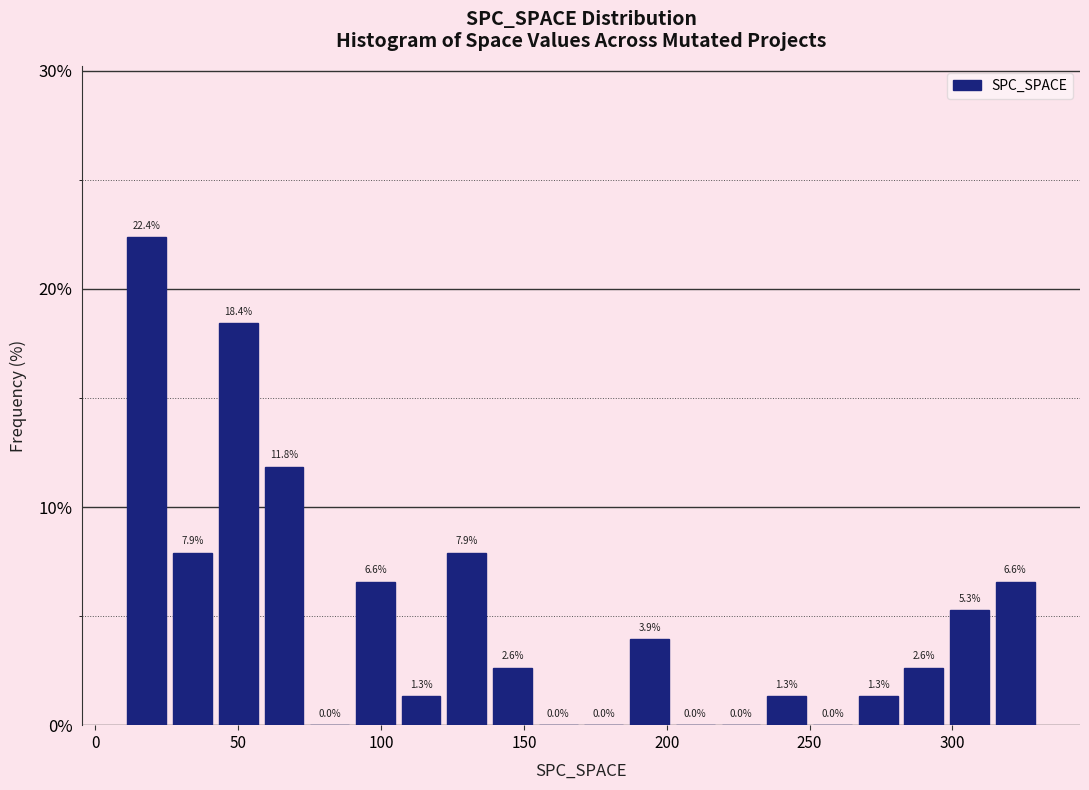

Read against the x-axis, roughly where is the centre of the tallest bar?

20